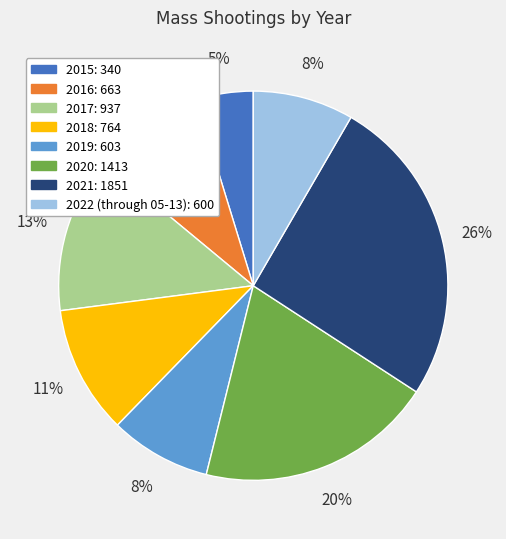

Count the number of slices in the pie.

8